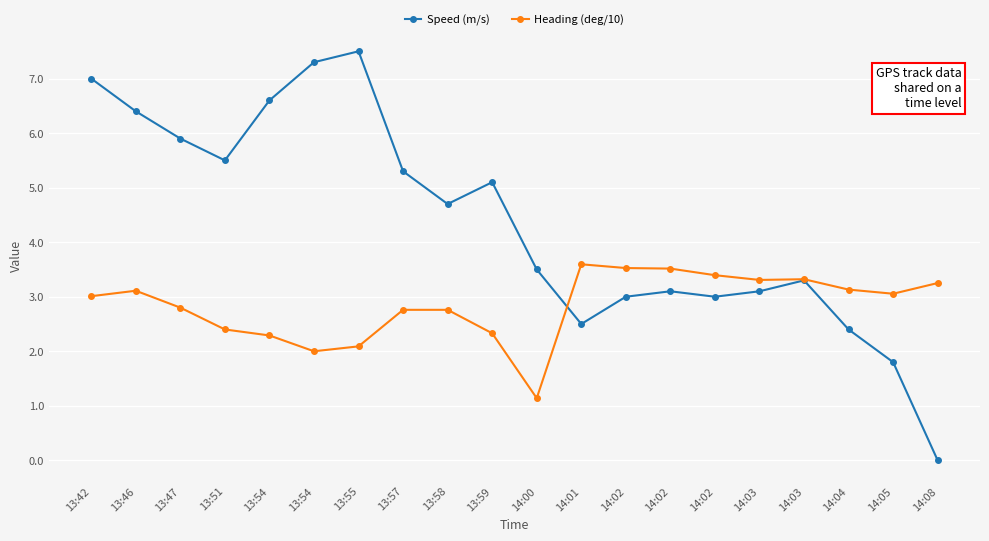

Where is the first local minimum for Speed (m/s)?

13:51